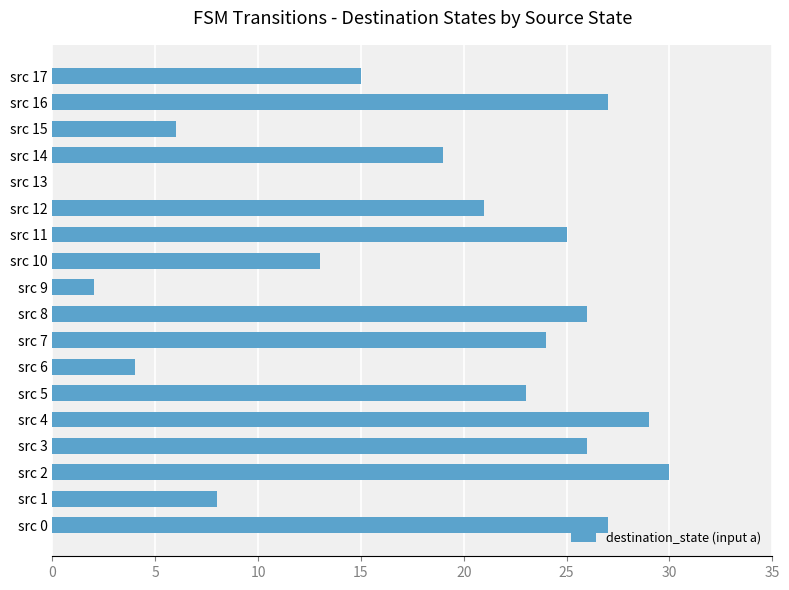

The chart shows a value of 7 at src 0. True or false?

False